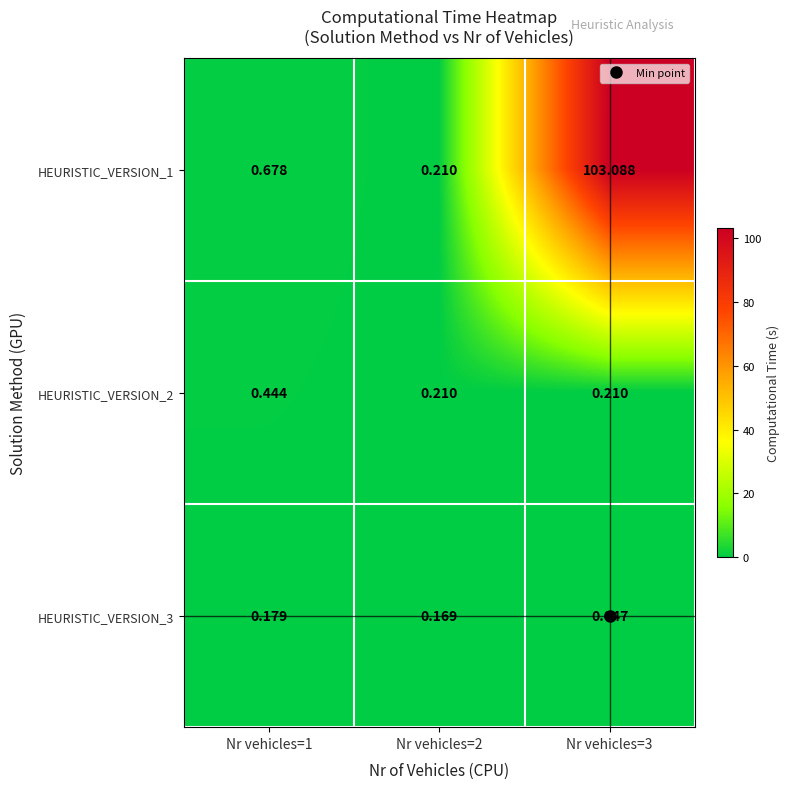

At which category is the sum across all series the highest?

Nr vehicles=3